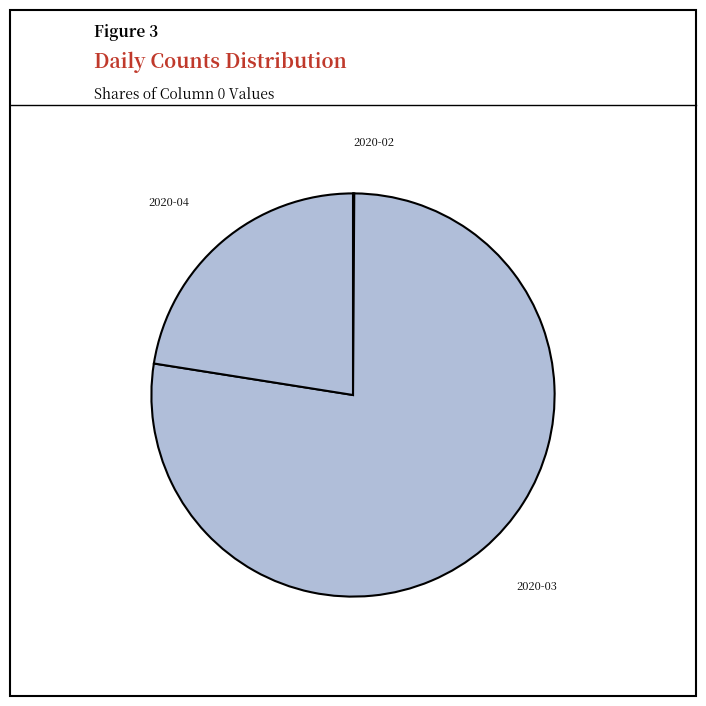

What is the ratio of the value at 2020-04 to the value at 2020-03?

0.3